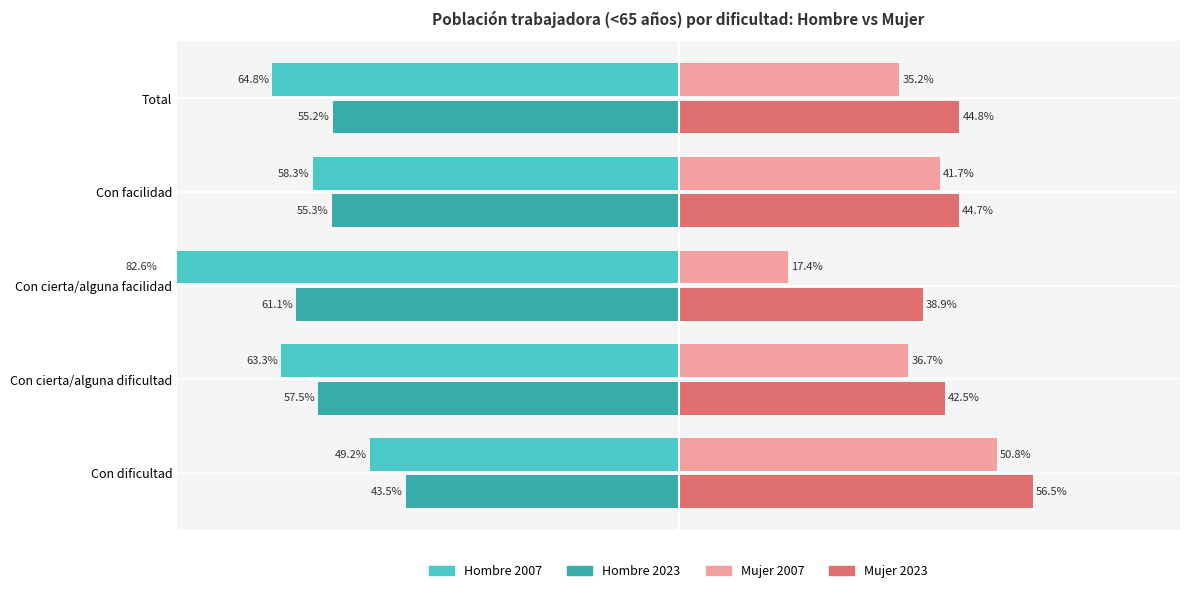

Is the value of Mujer 2007 at Total greater than the value of Hombre 2007 at Con dificultad?

Yes